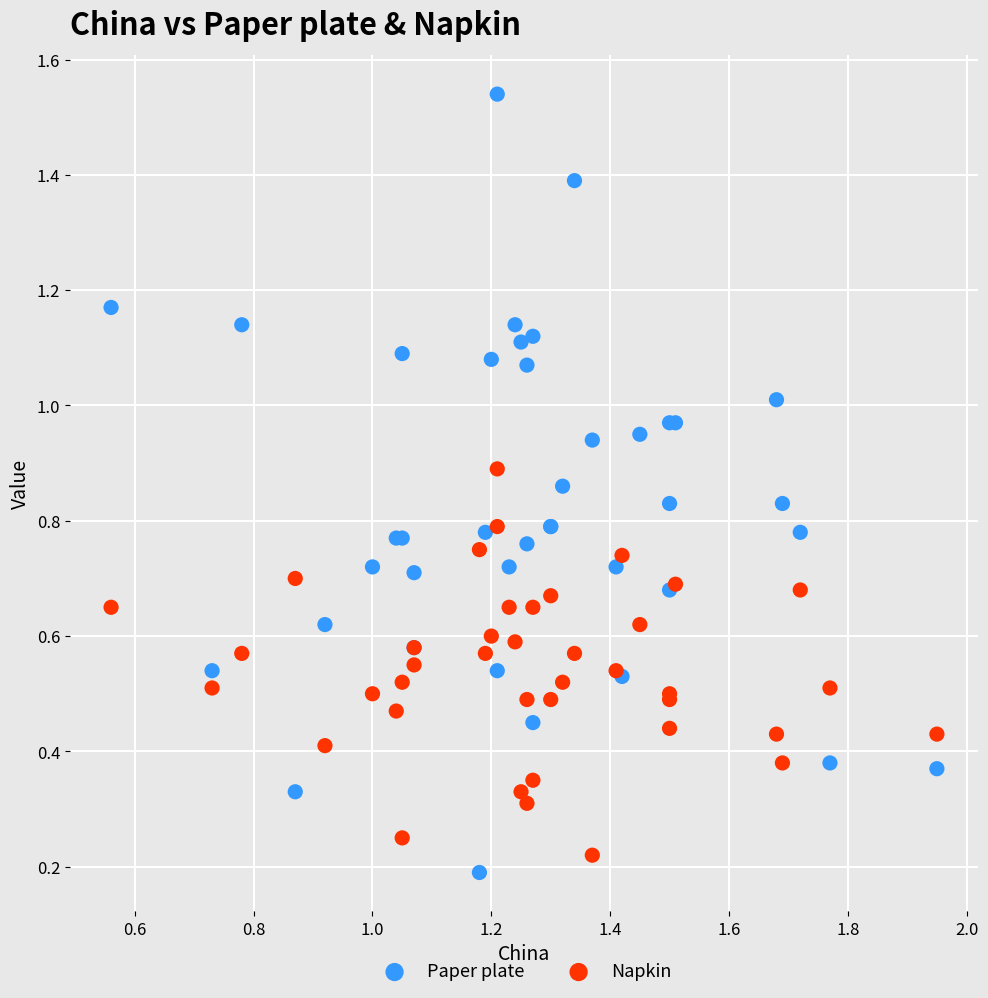

Which series has the widest spread of Y values?

Paper plate